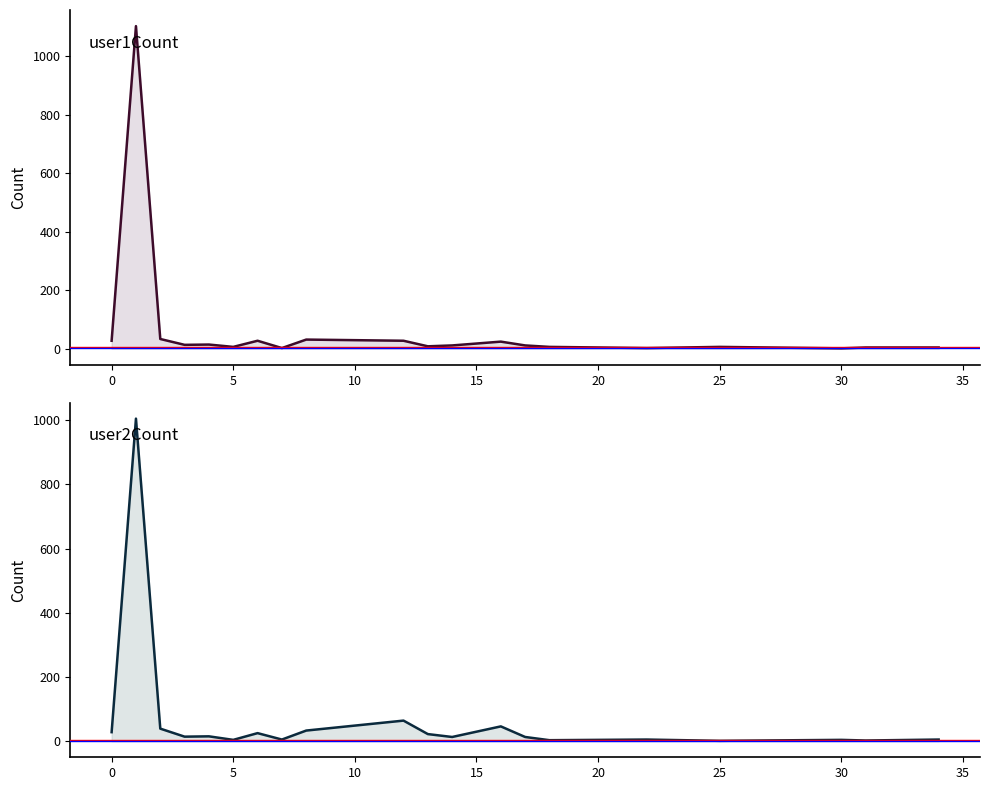

How many lines are shown in the chart?

2